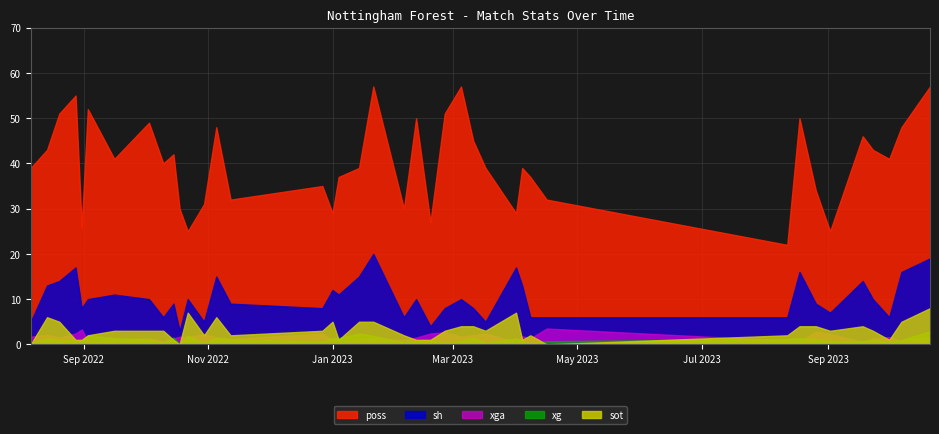

True or false: sh and xg intersect in this chart.

False